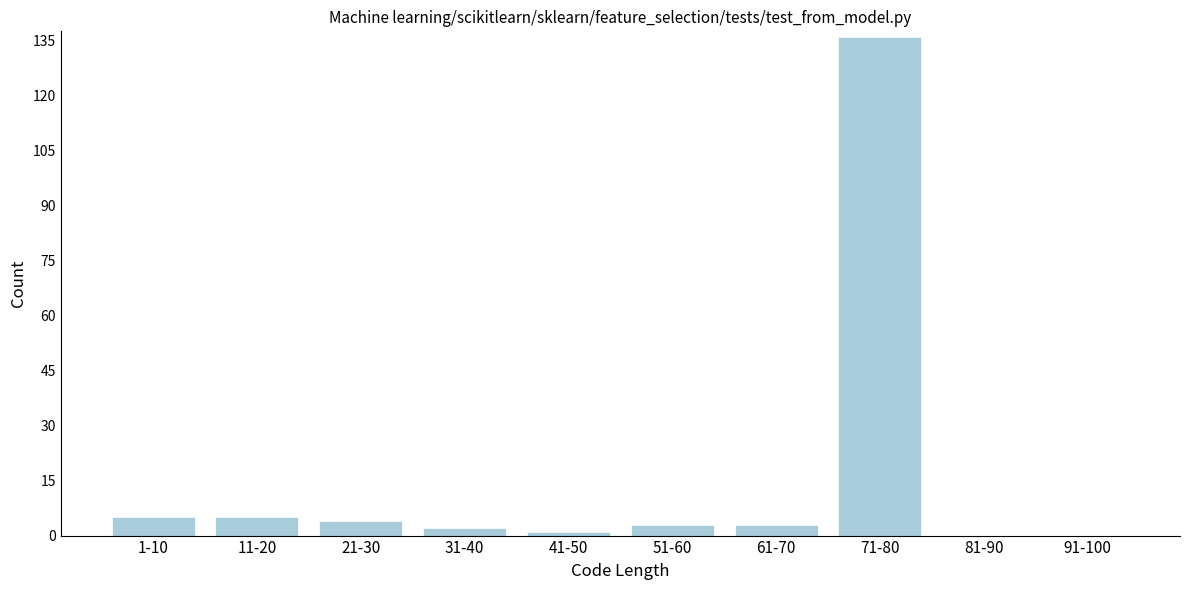

Reading right to left, extract all data points from this chart.

91-100=0	81-90=0	71-80=136	61-70=3	51-60=3	41-50=1	31-40=2	21-30=4	11-20=5	1-10=5